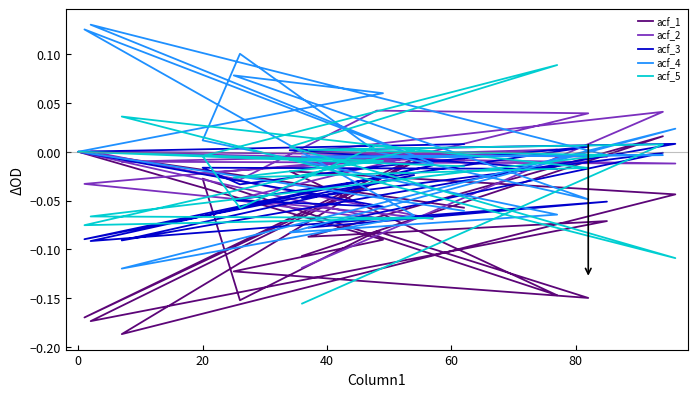

Is this an area chart (filled region under the line)?

No